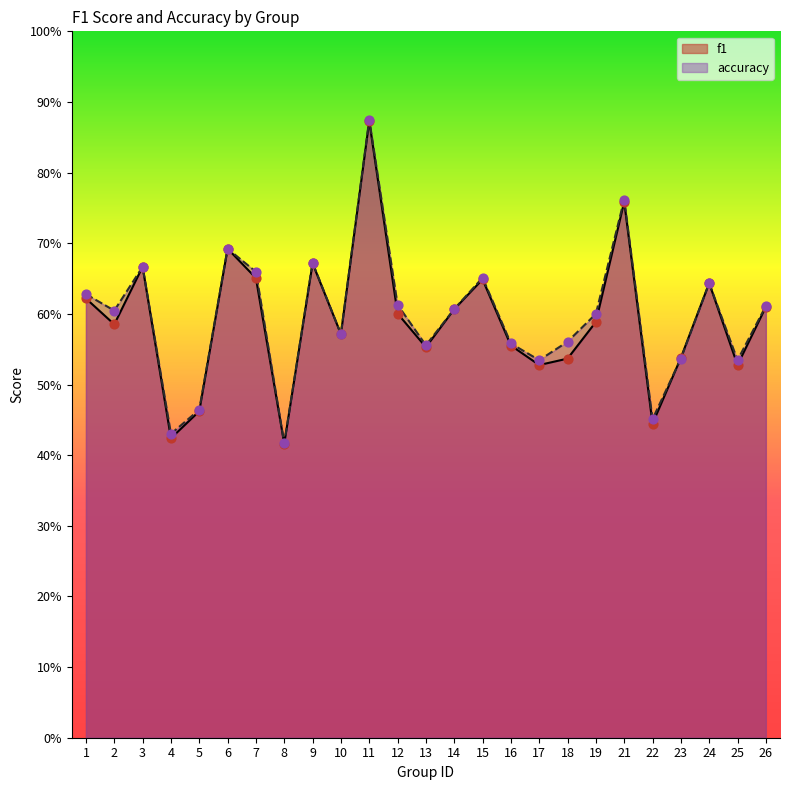

Is the value of accuracy at 17 greater than the value of f1 at 25?

Yes